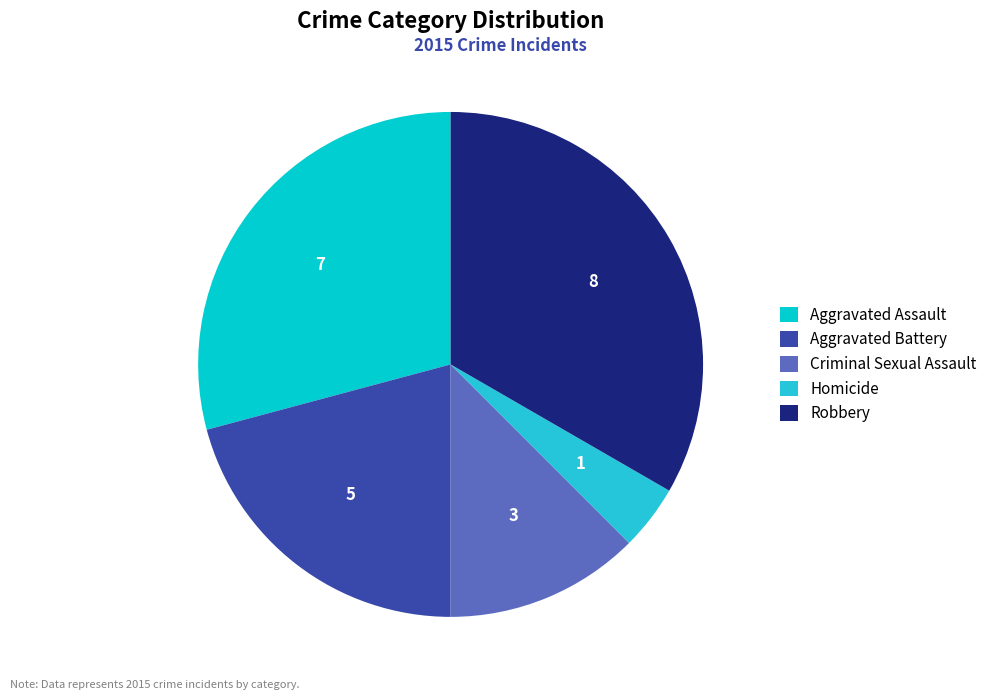

How many segments does this pie chart have?

5